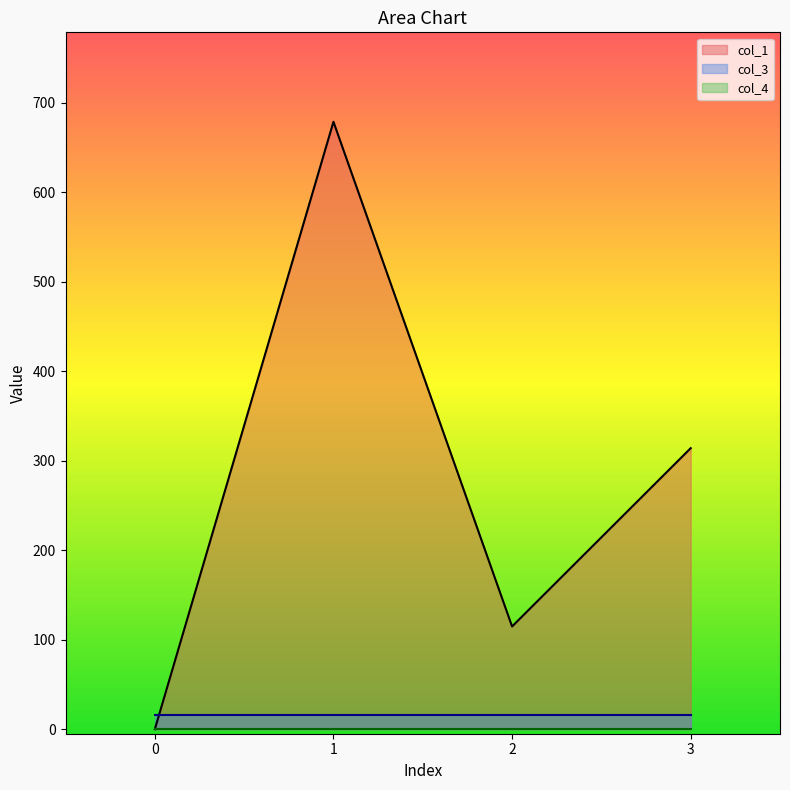

True or false: col_1 and col_4 intersect in this chart.

False